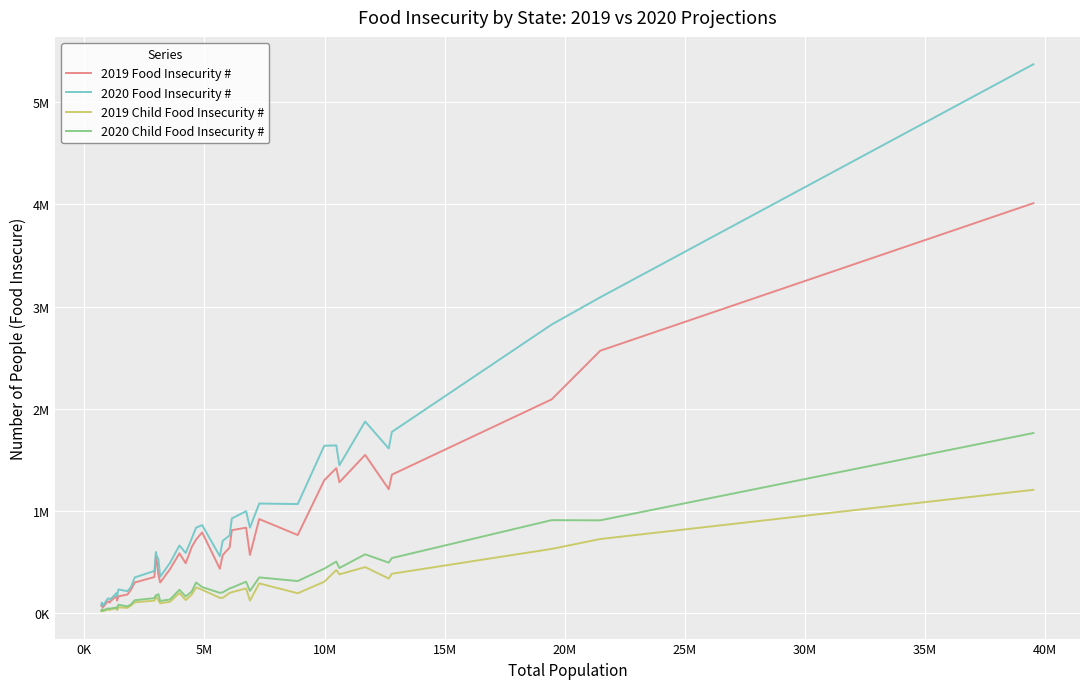

What is the smallest value displayed?

16360